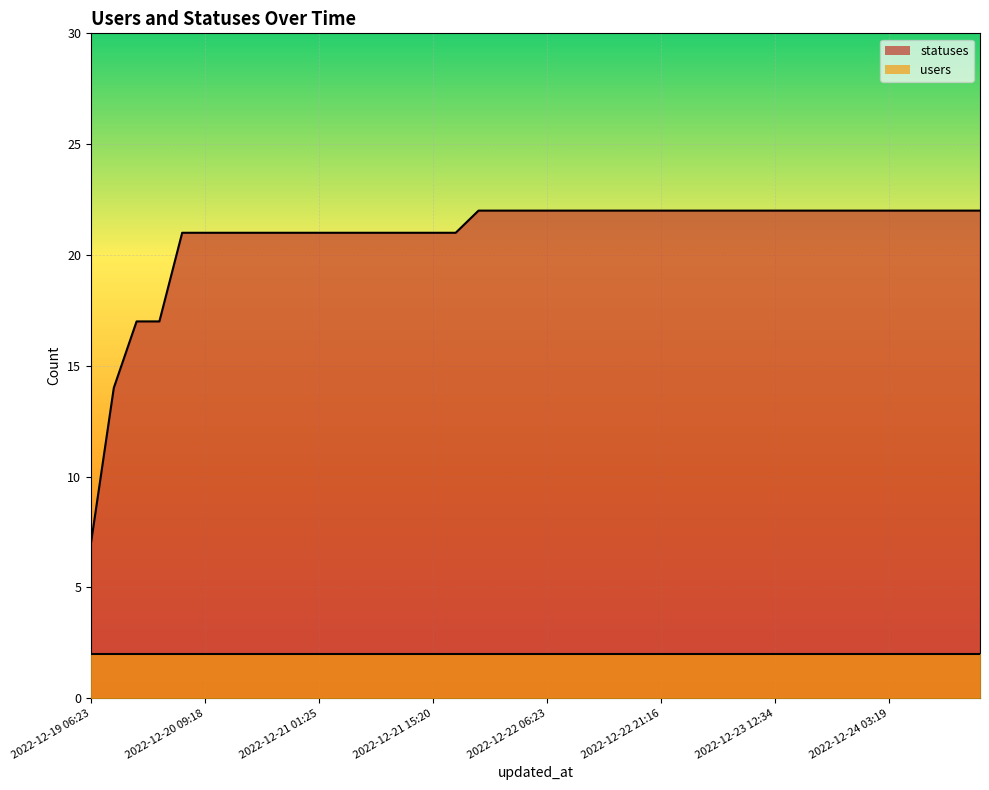

The value at 2022-12-24 12:31 is 22. True or false?

True